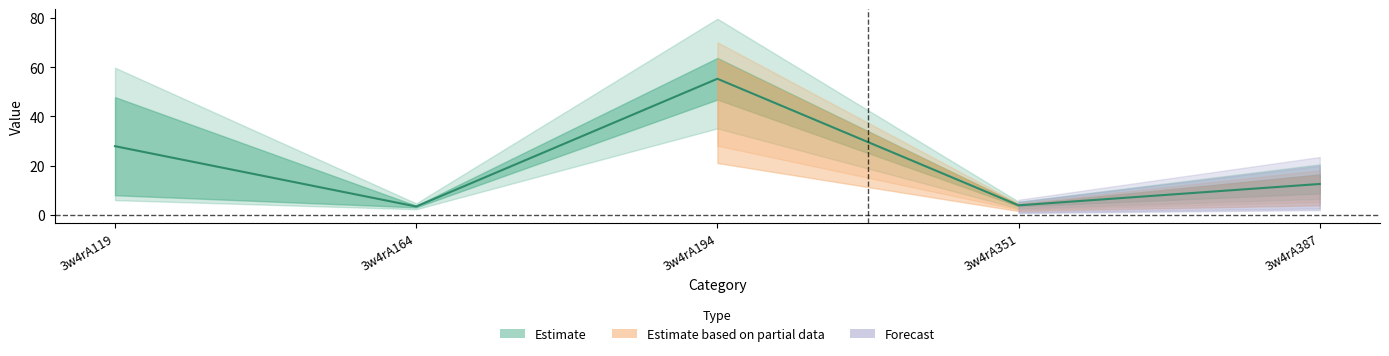

What is the smallest value displayed?

3.1